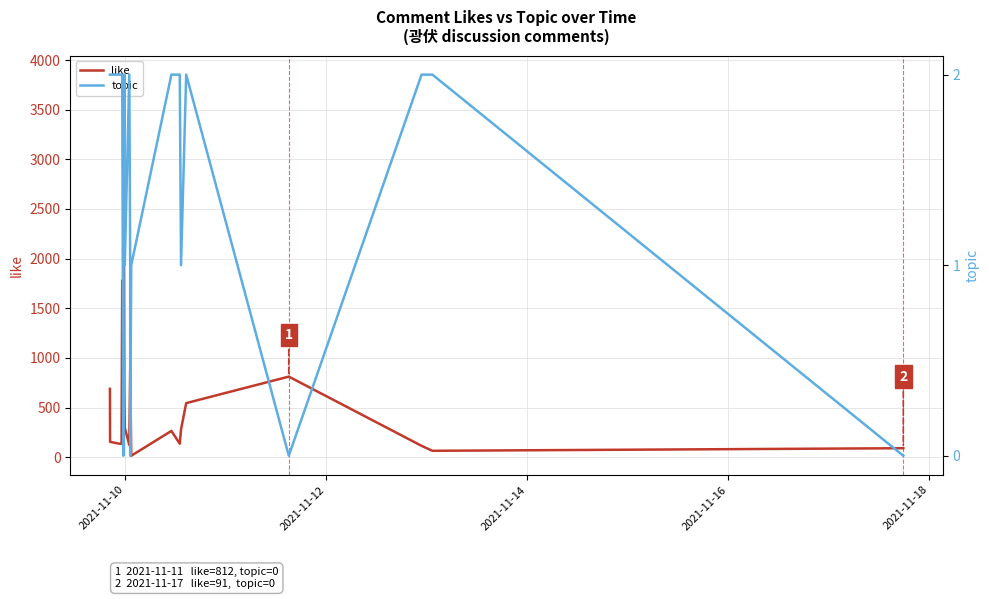

How many values in the like series are below 281?

20